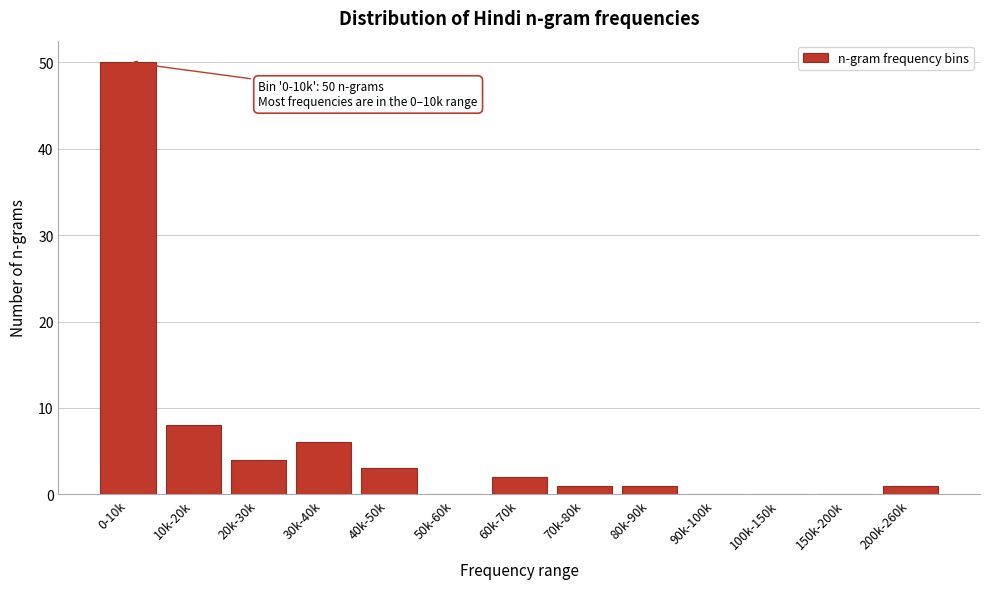

Reading left to right, what are all the values shown in this chart?

0-10k=50	10k-20k=8	20k-30k=4	30k-40k=6	40k-50k=3	50k-60k=0	60k-70k=2	70k-80k=1	80k-90k=1	90k-100k=0	100k-150k=0	150k-200k=0	200k-260k=1